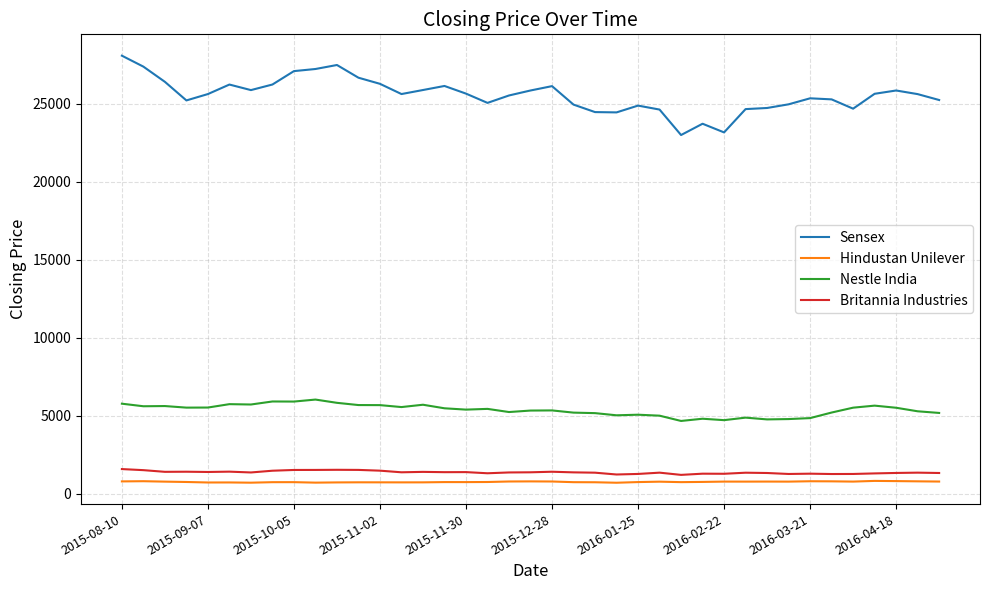

What is the highest value of the Britannia Industries series?

1593.1